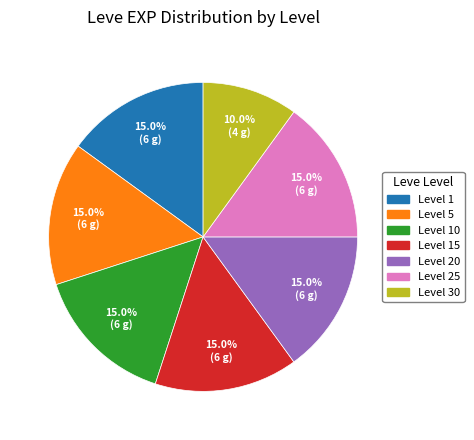

Is there a majority slice in this chart?

No